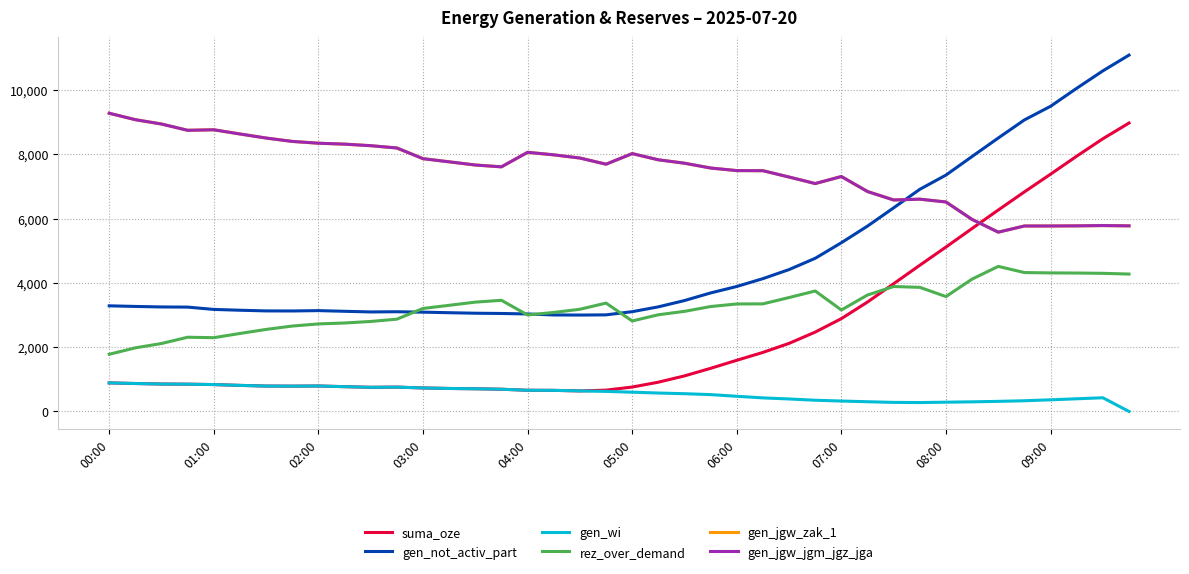

What is the minimum value for suma_oze?

639